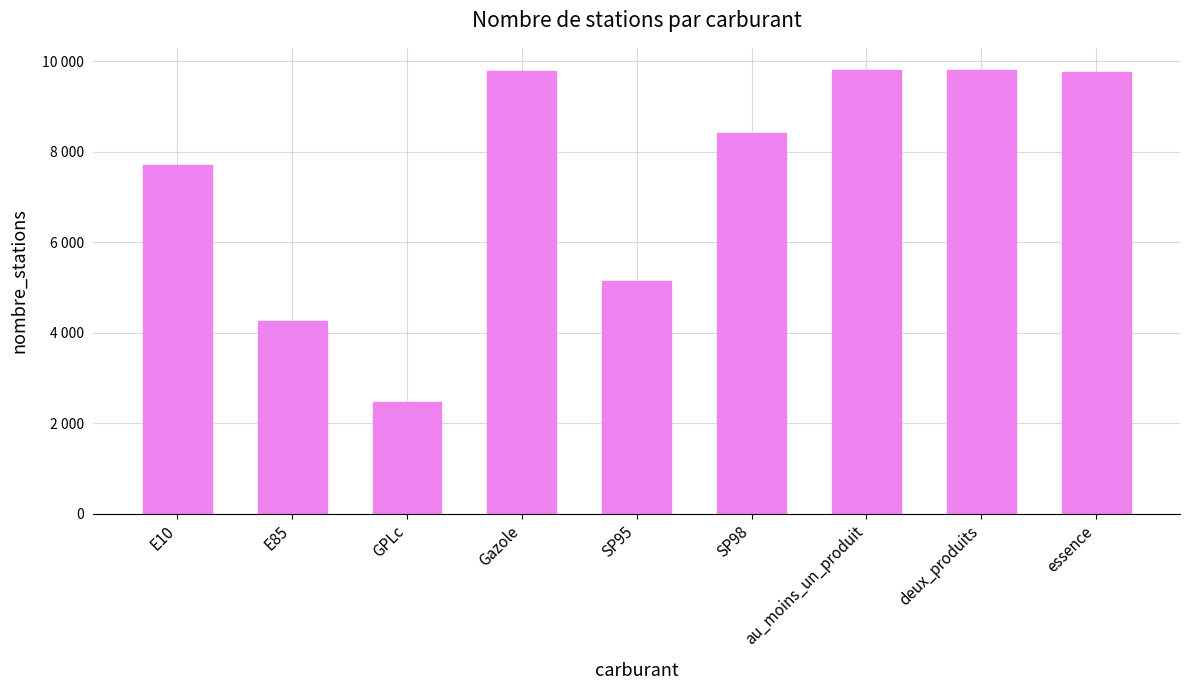

Reading right to left, extract all data points from this chart.

9771	9810	9810	8422	5141	9795	2461	4272	7721